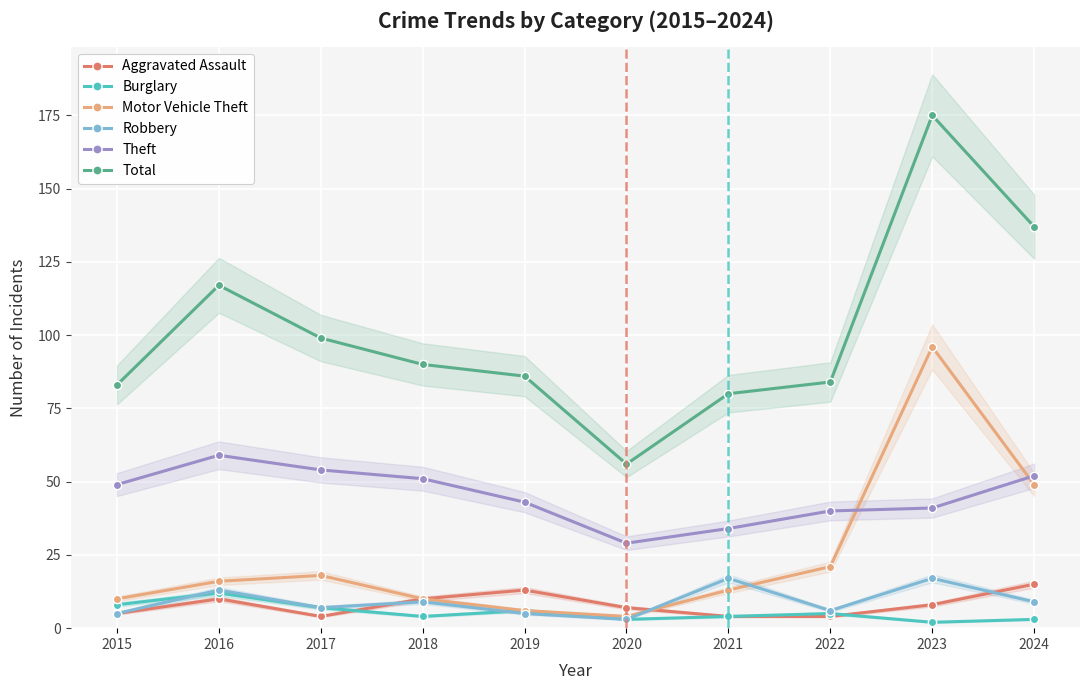

What is the sum of the Total values at 2022 and 2015?

167